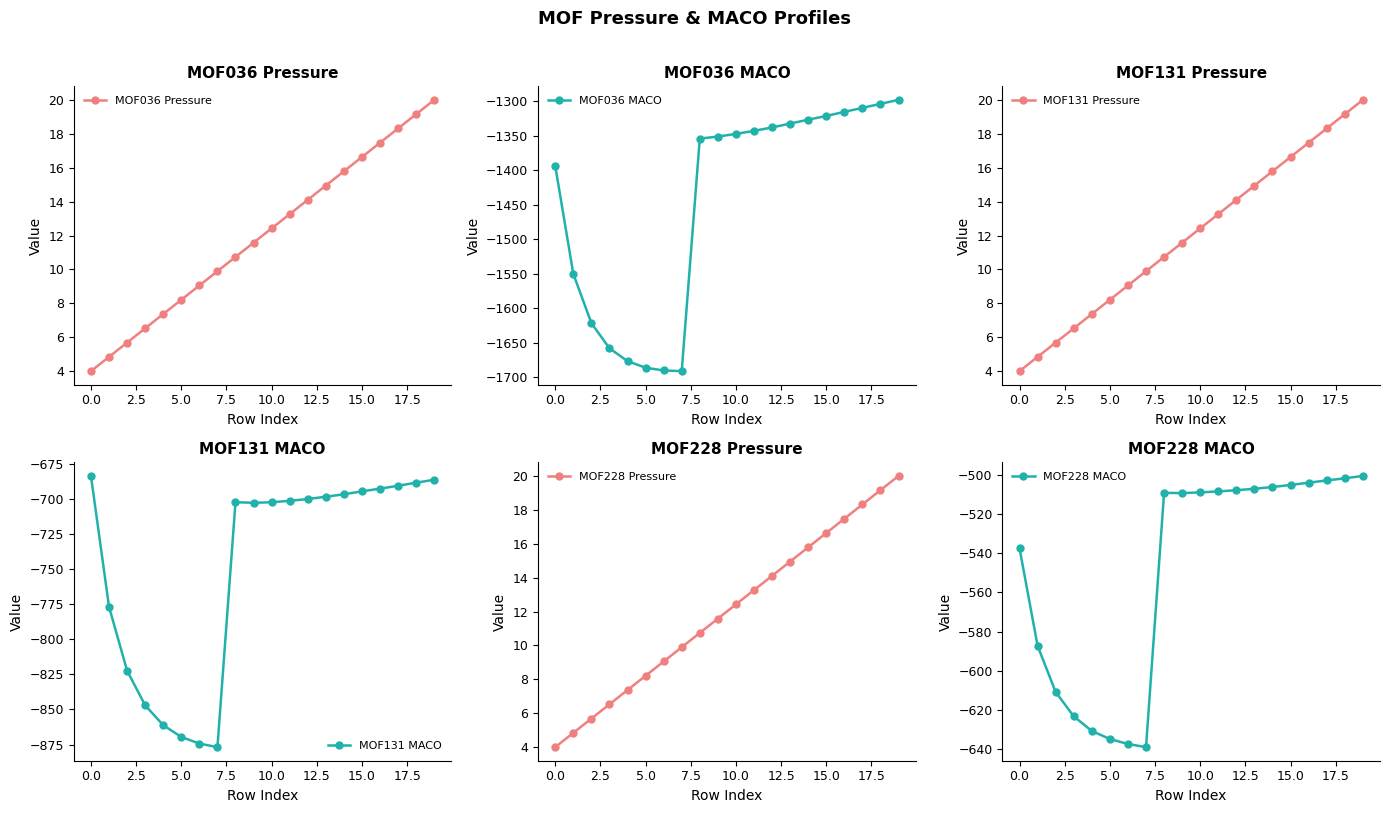

Which label corresponds to the largest value in the chart?

19